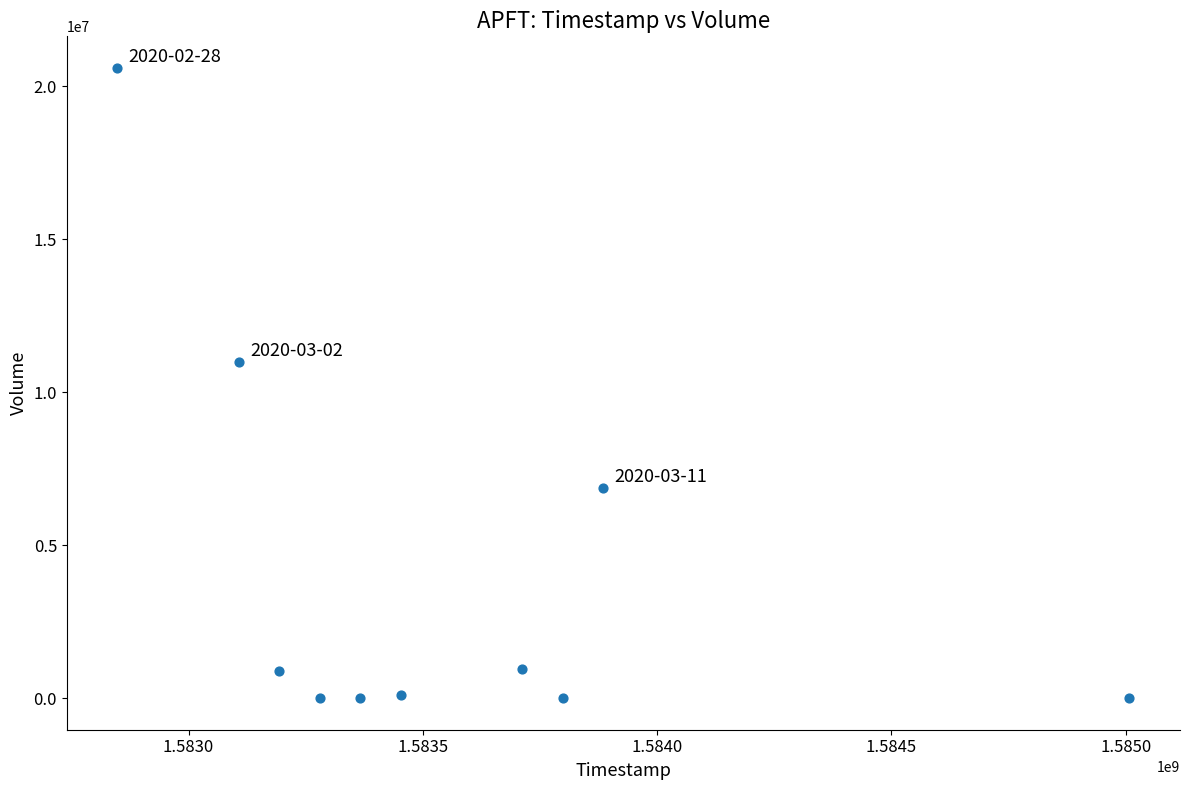

What is the average X value?

1583565120